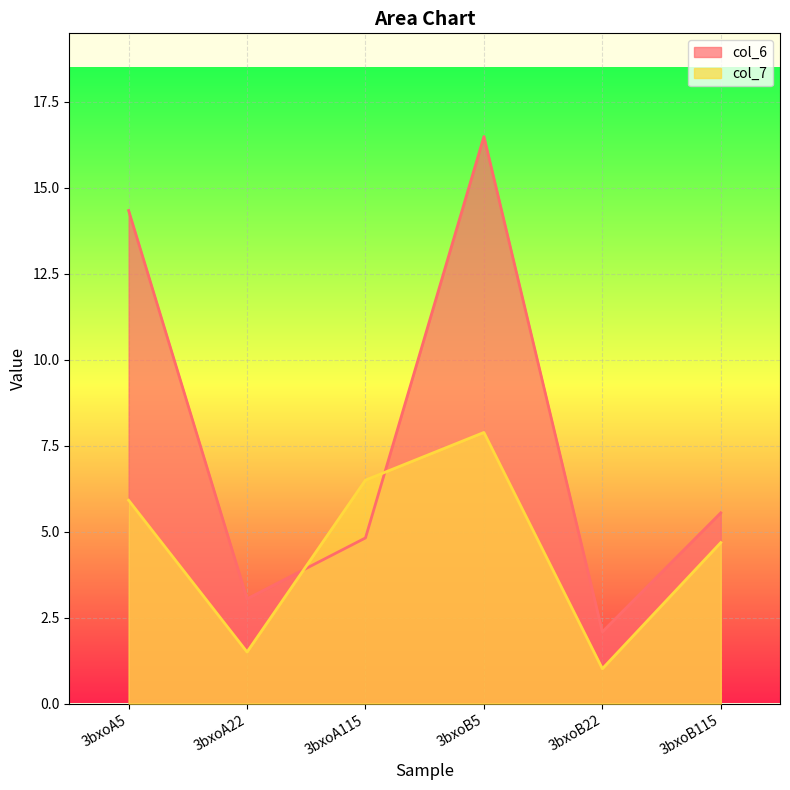

How many lines are shown in the chart?

2